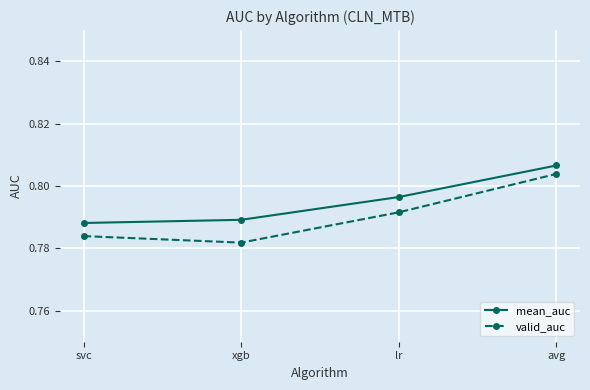

At which label does valid_auc reach its peak?

avg